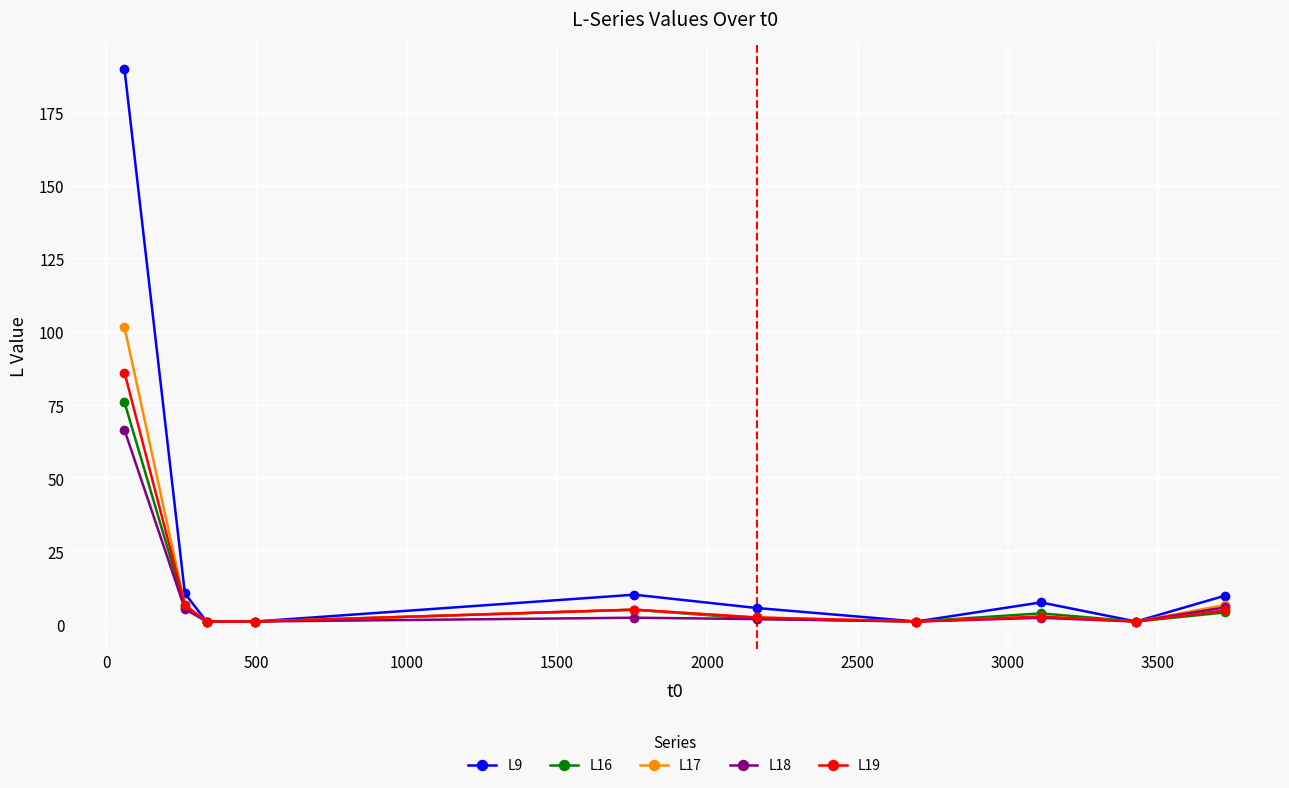

Which series has the largest total across all categories?

L9